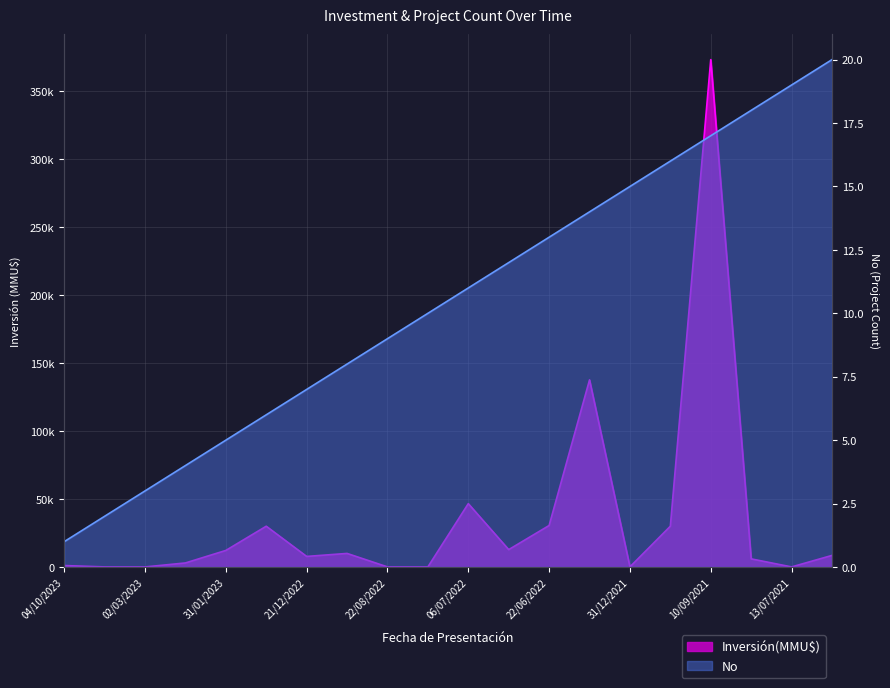

True or false: Inversión(MMU$) has a value of 4993 at 20/02/2023.

False